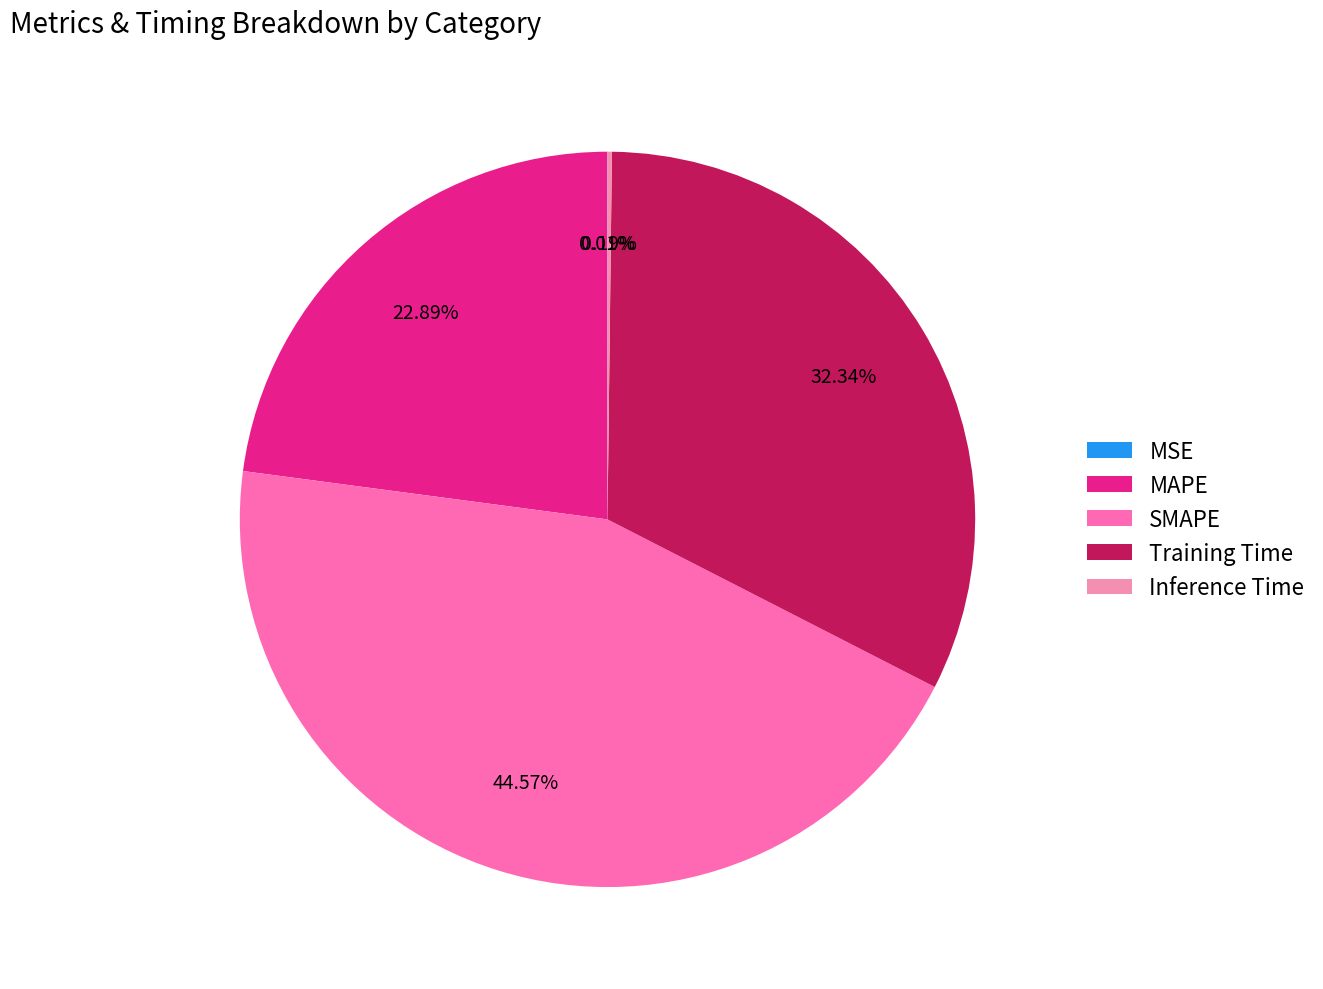

To the nearest percent, what is the difference between the largest and smallest slice percentages?

45%